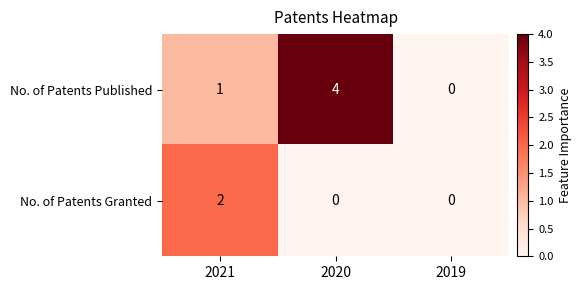

Is the value of No. of Patents Published at 2020 greater than the value of No. of Patents Granted at 2020?

Yes